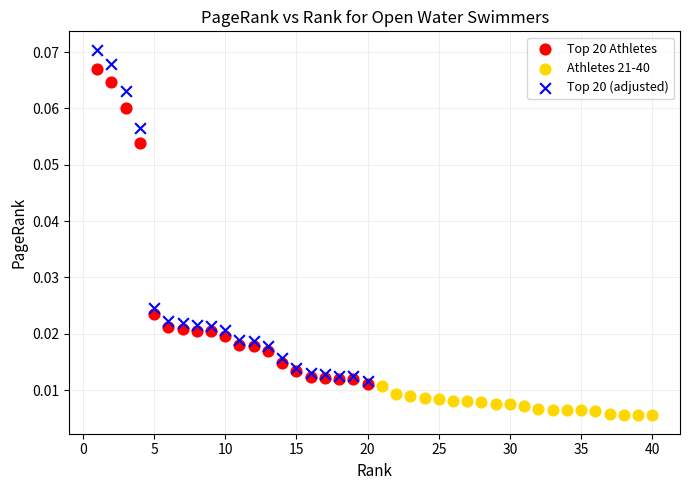

Which series has the largest Y range (max minus min)?

Top 20 (adjusted)